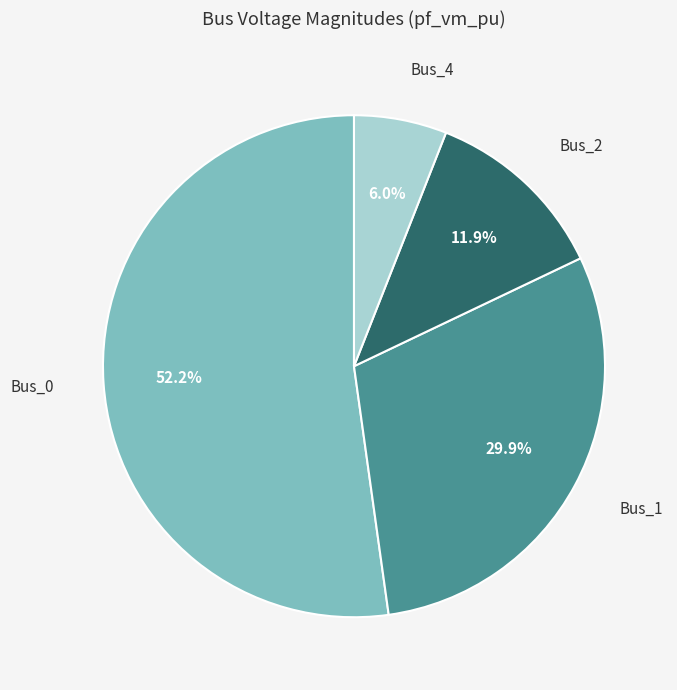

Combined, do Bus_2 and Bus_1 account for over 50%?

No